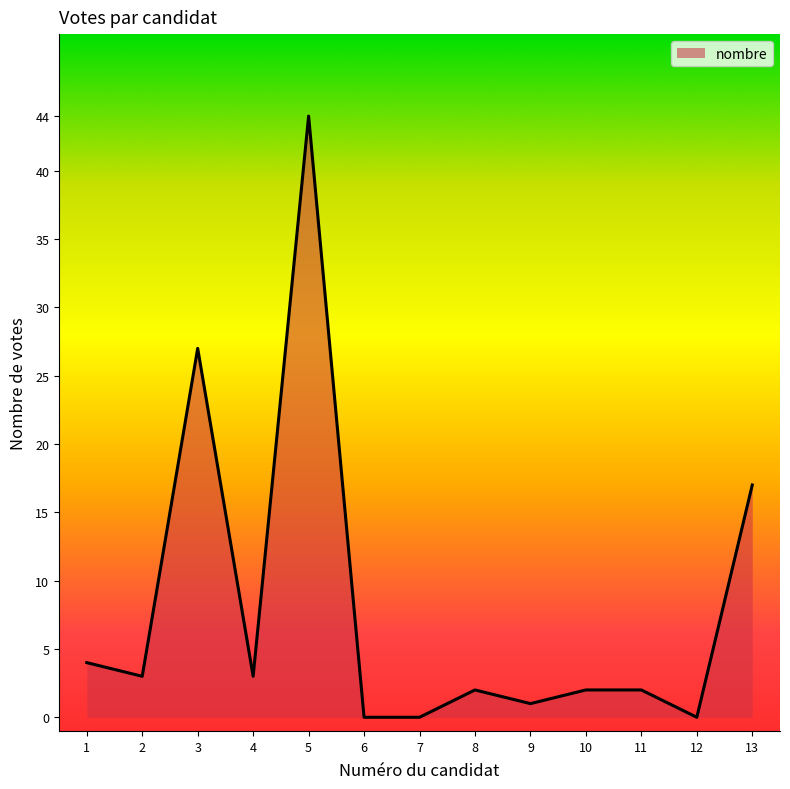

Count the number of data series in this chart.

1